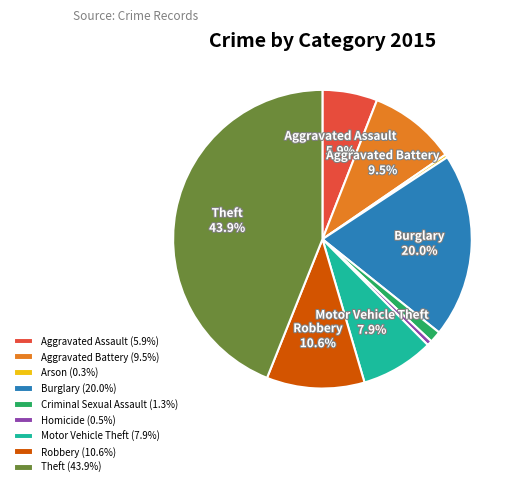

True or false: Robbery accounts for 22% of the total.

False